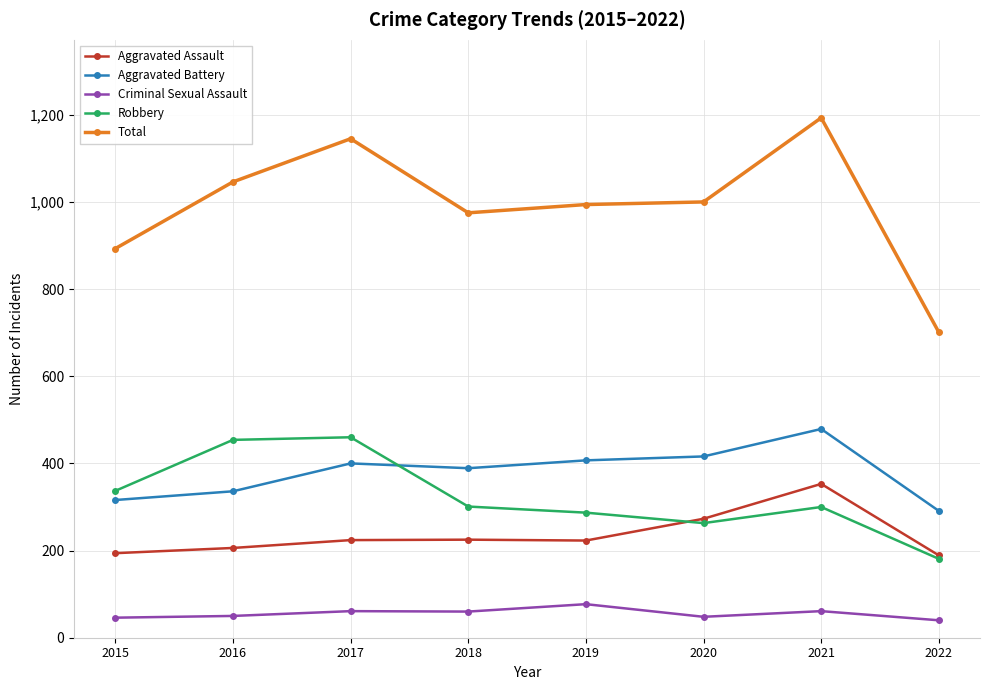

True or false: Criminal Sexual Assault has more than 0 interior local peaks.

True